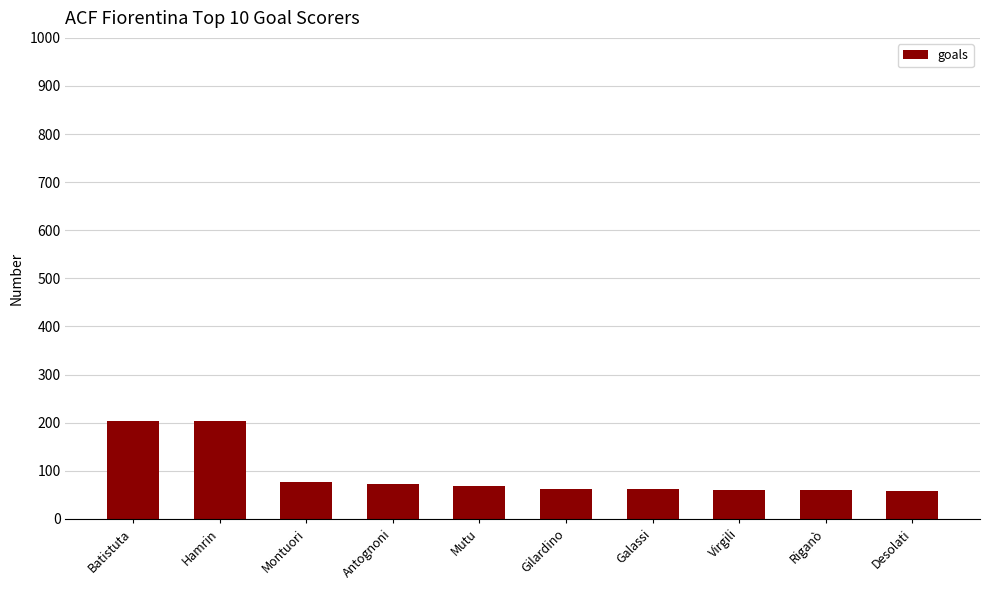

What is the maximum value shown in the chart?

203